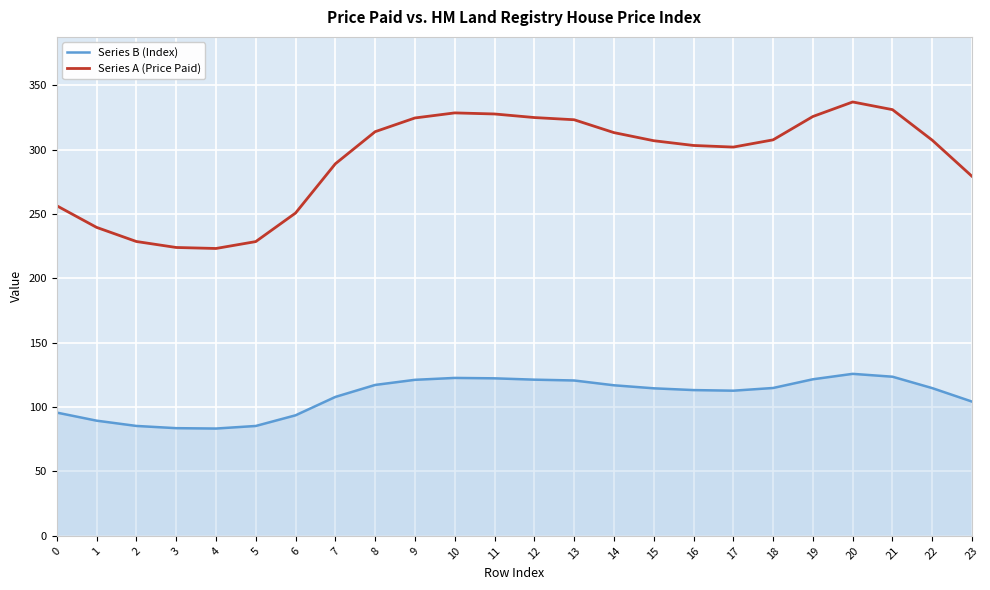

What is the highest value of the Series A (Price Paid) series?

337.2